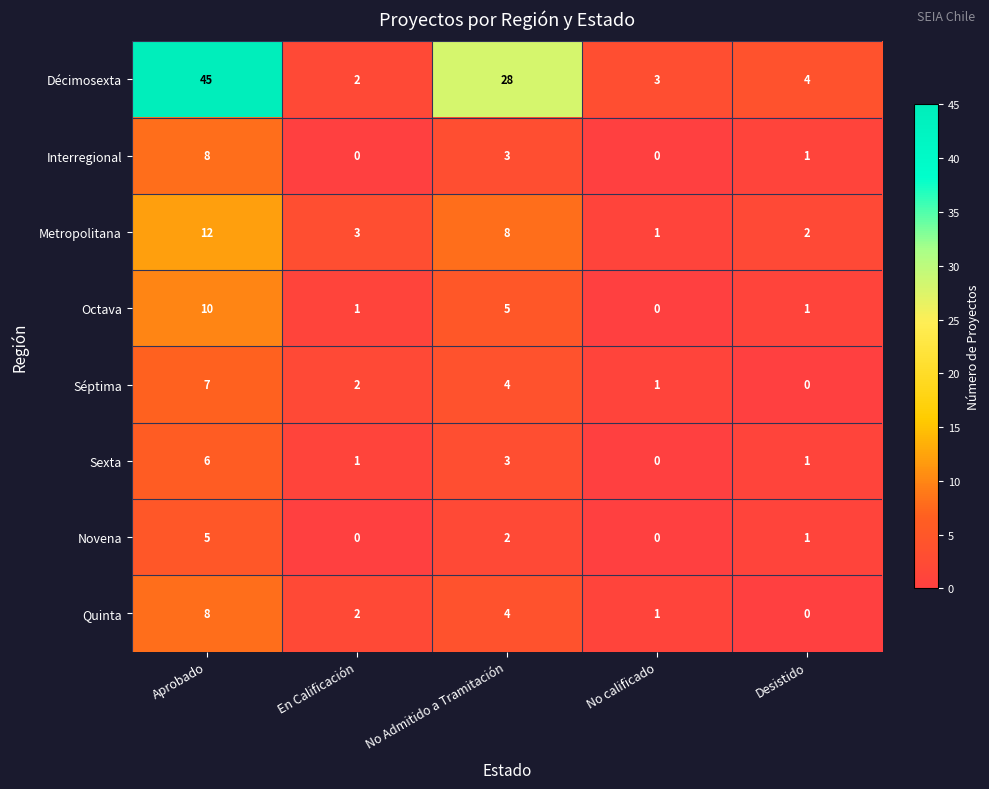

Where is Octava nearest to the value 5?

No Admitido a Tramitación